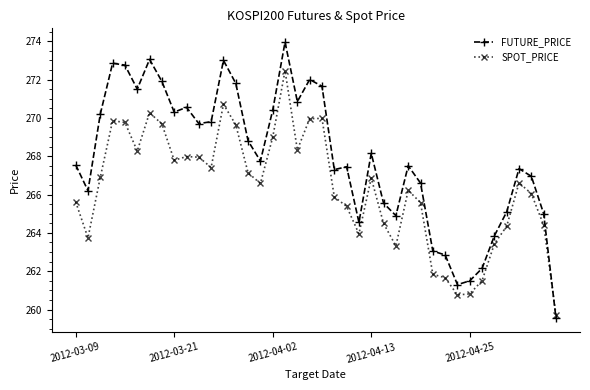

List the series in order of their peak value, lowest first.

SPOT_PRICE, FUTURE_PRICE